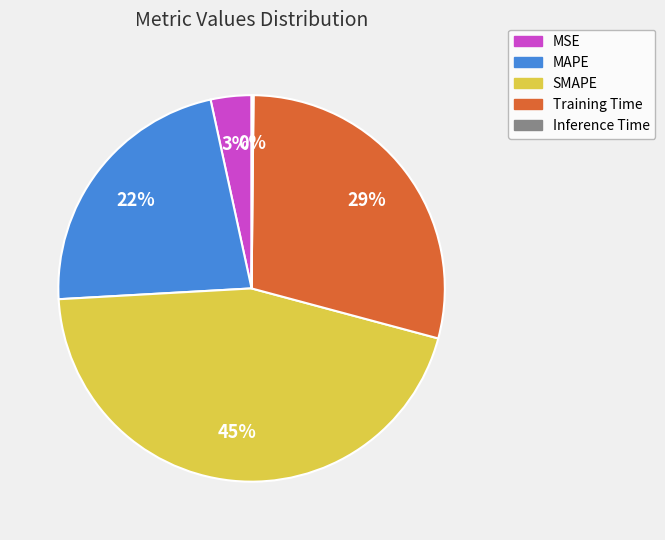

What percentage is the Training Time slice, to the nearest percent?

29%